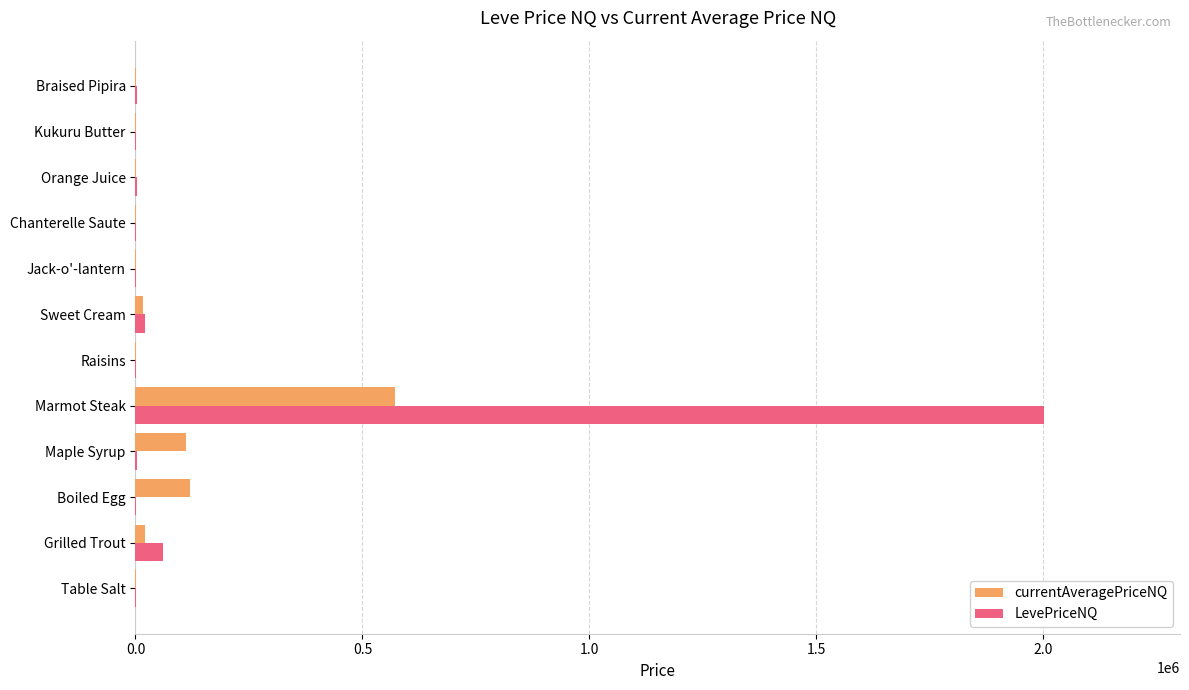

What is the sum of all LevePriceNQ values?

2095490.9